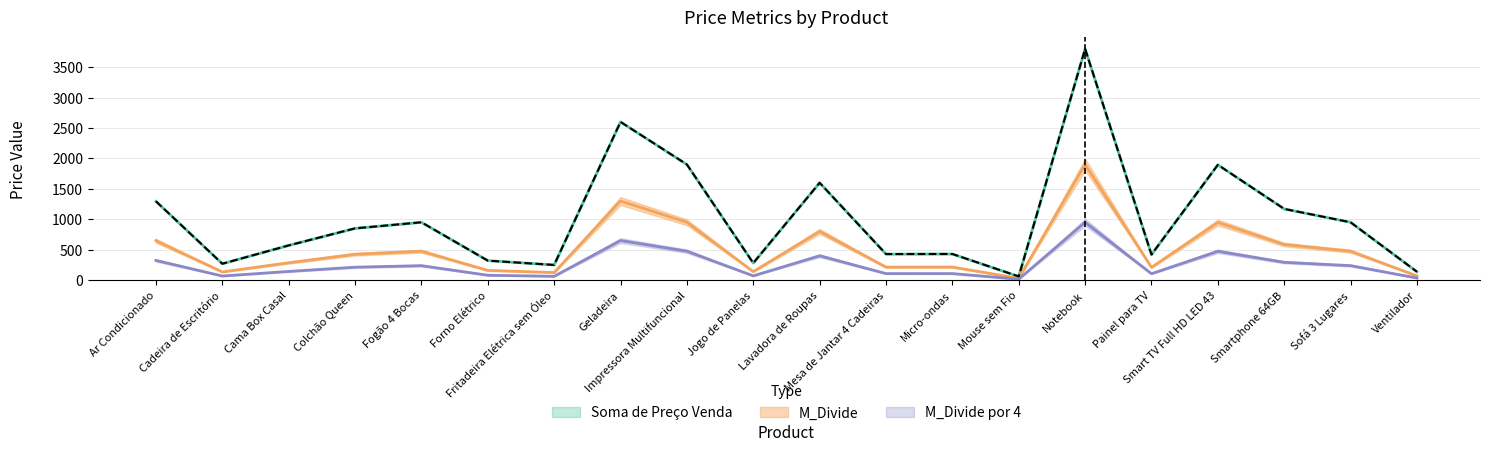

The Soma de Preço Venda series shows 136.9 at Ventilador. True or false?

True